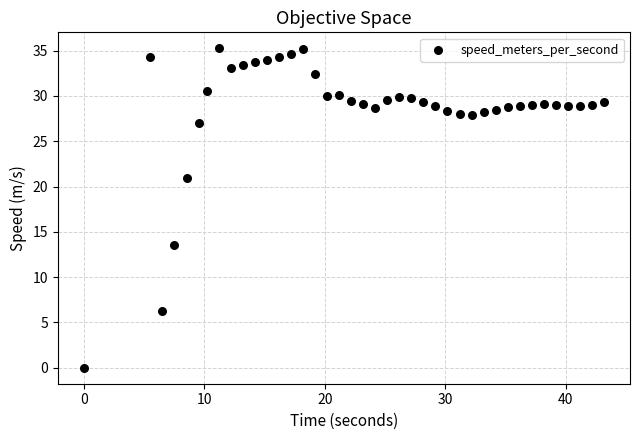

What Y value in the scatter plot is closest to 17?

13.6